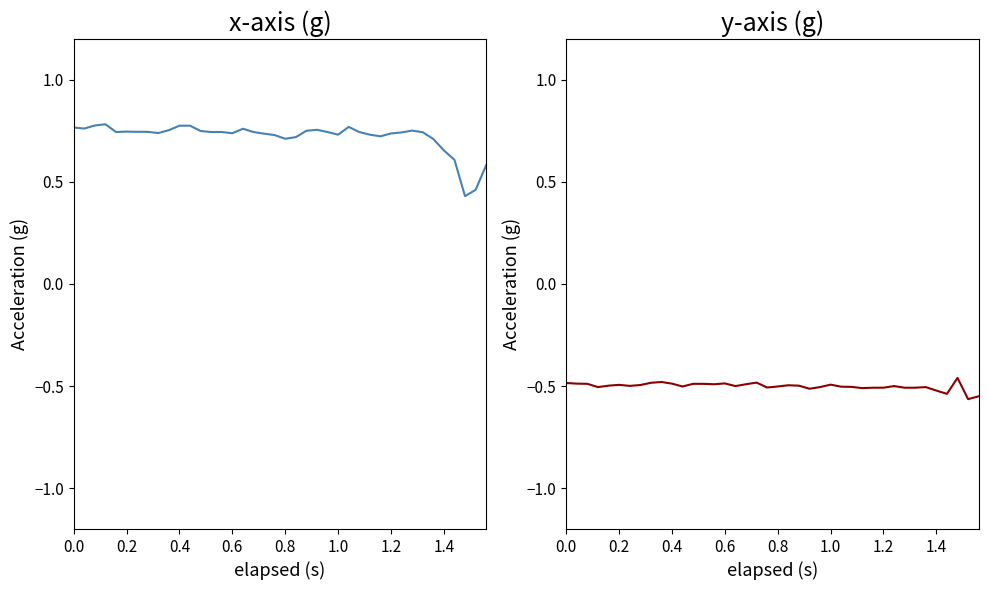

What is the label of the 34th point from the right?

1.2